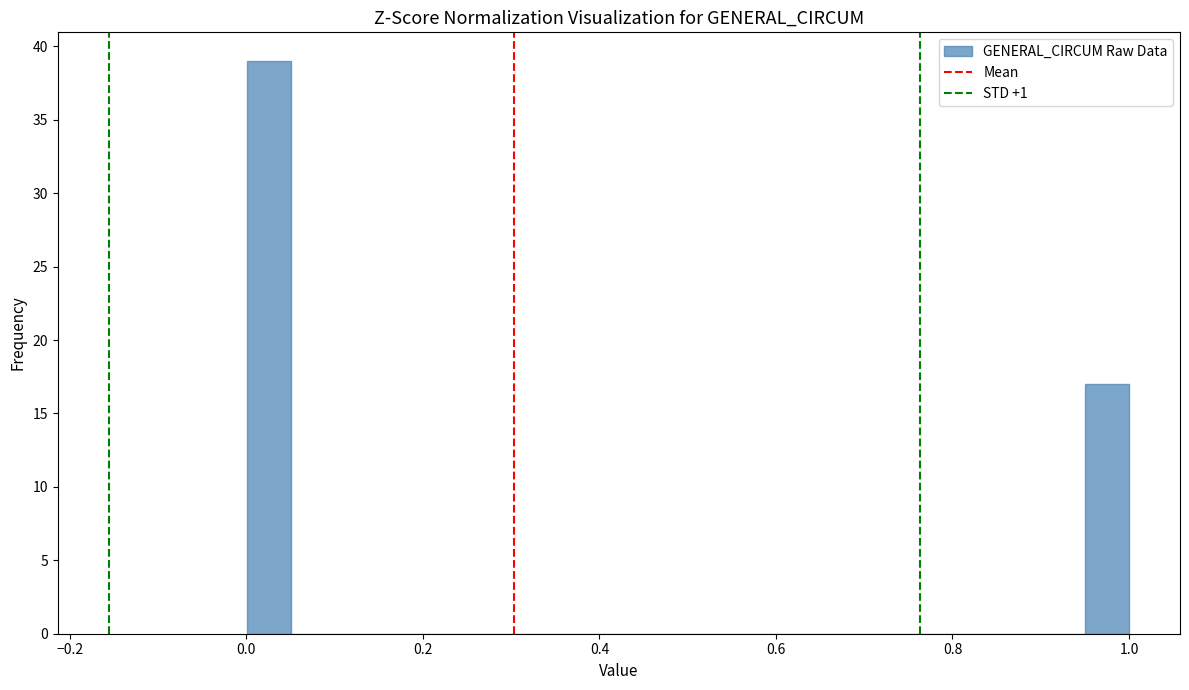

Around what value on the x-axis is the tallest bar? Give the approximate position of its centre, as read against the axis.

0.02